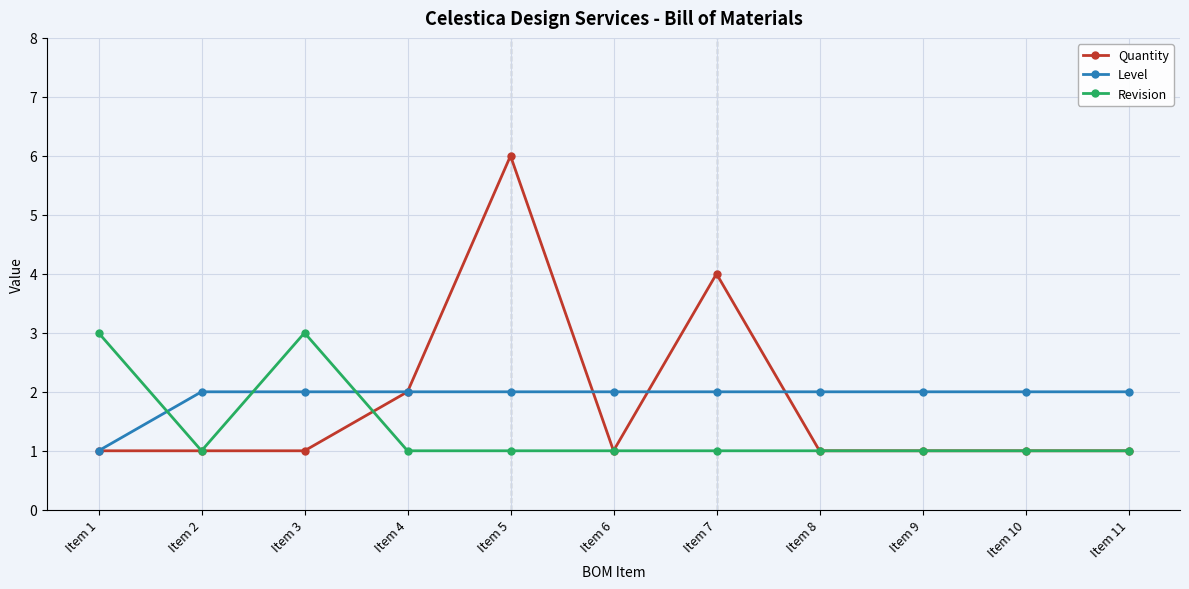

What is the total value across all series at Item 3?

6